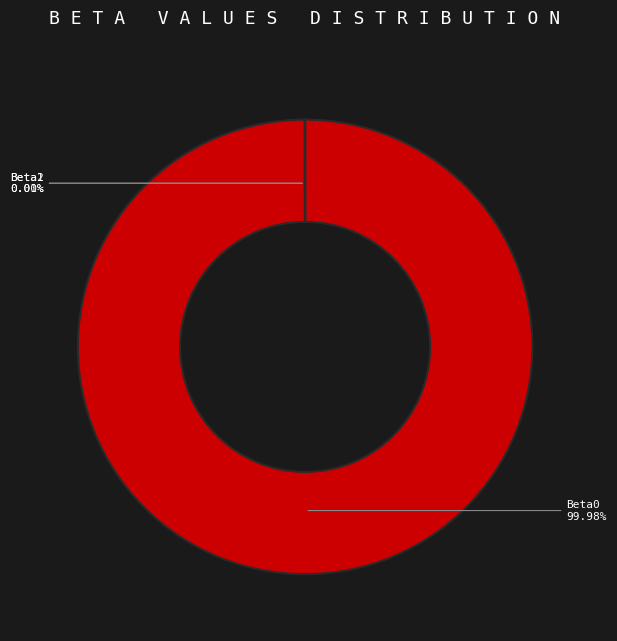

Is there a majority slice in this chart?

Yes